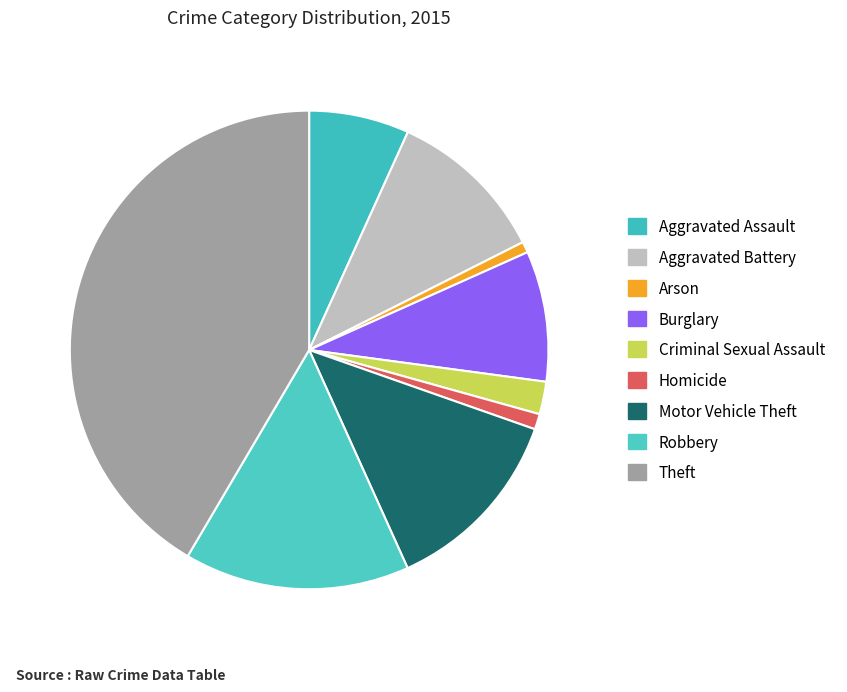

To the nearest percent, what is the combined percentage of Robbery and Motor Vehicle Theft?

28%